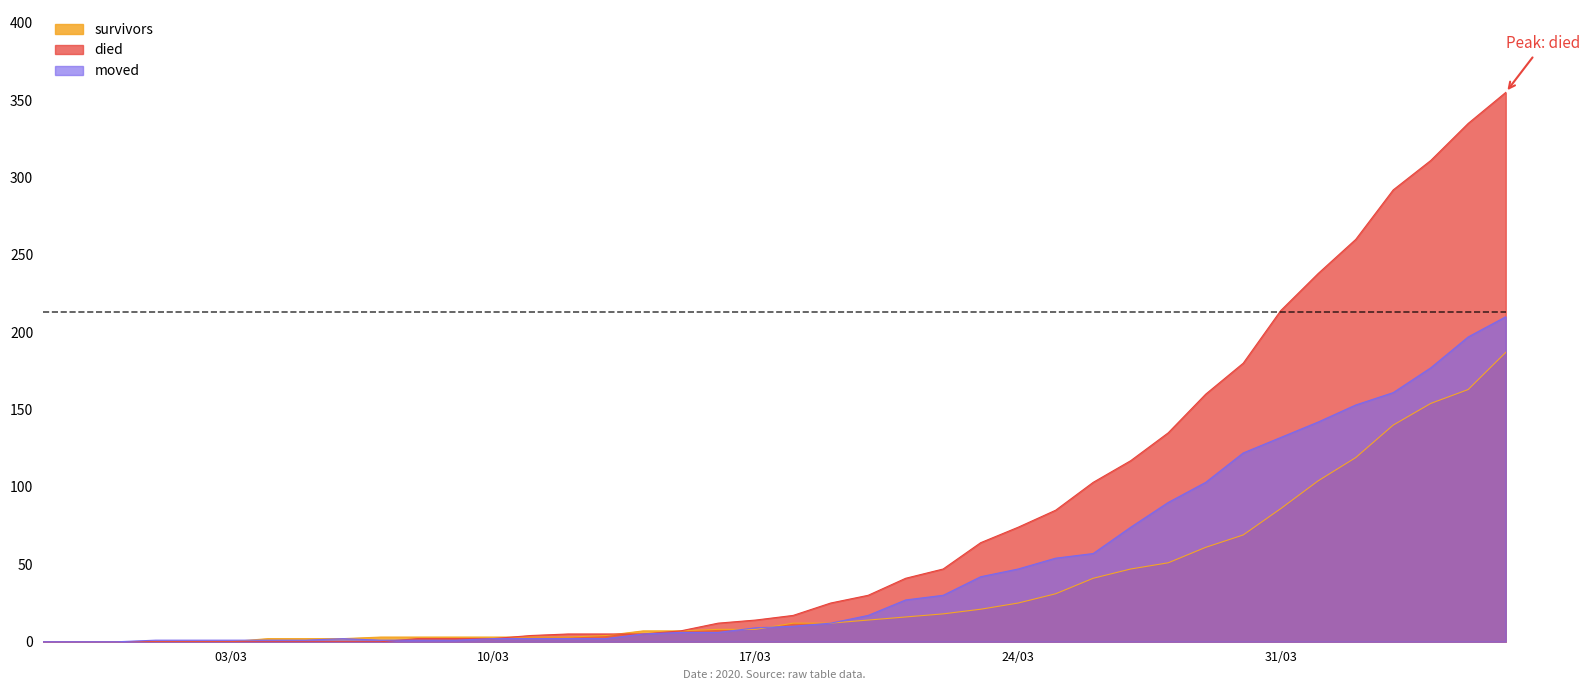

What is the label of the 31st point from the left?

2020-03-28